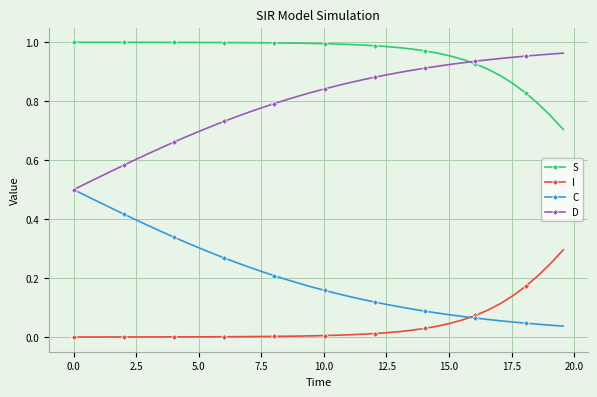

How many lines are shown in the chart?

4